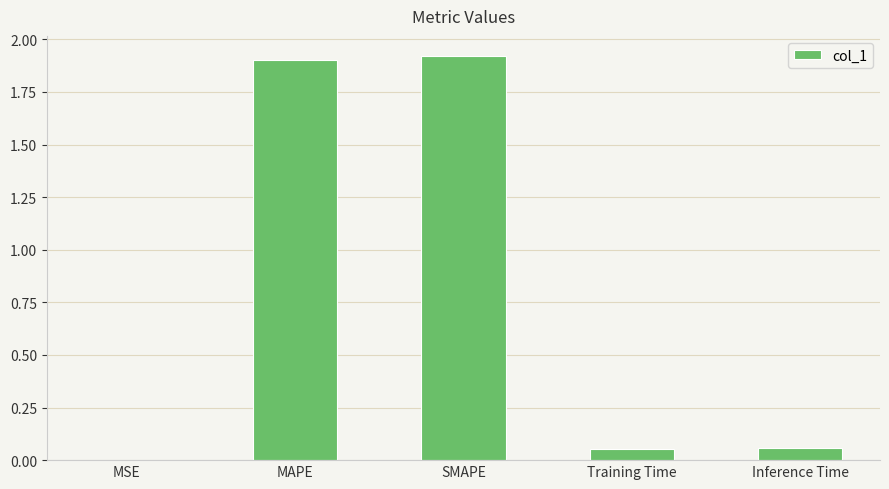

Are the bars horizontal?

No